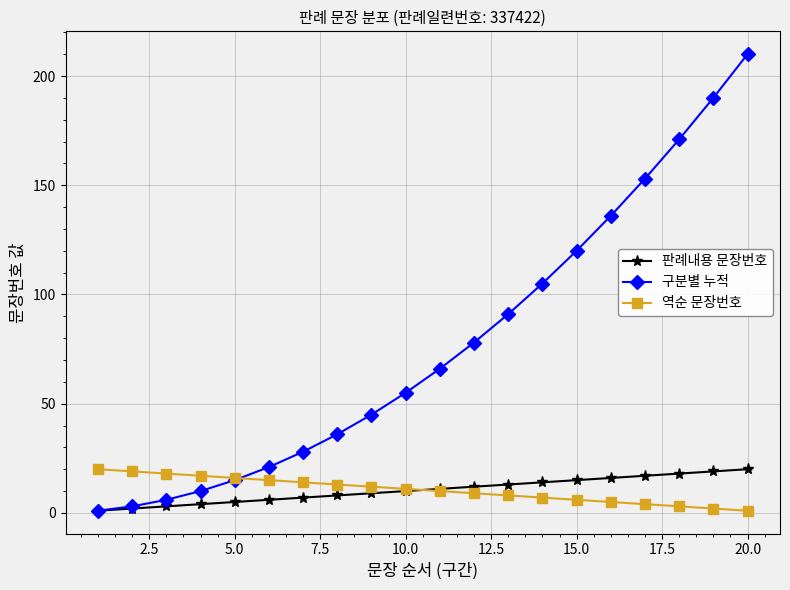

How many data points does each series have?

20